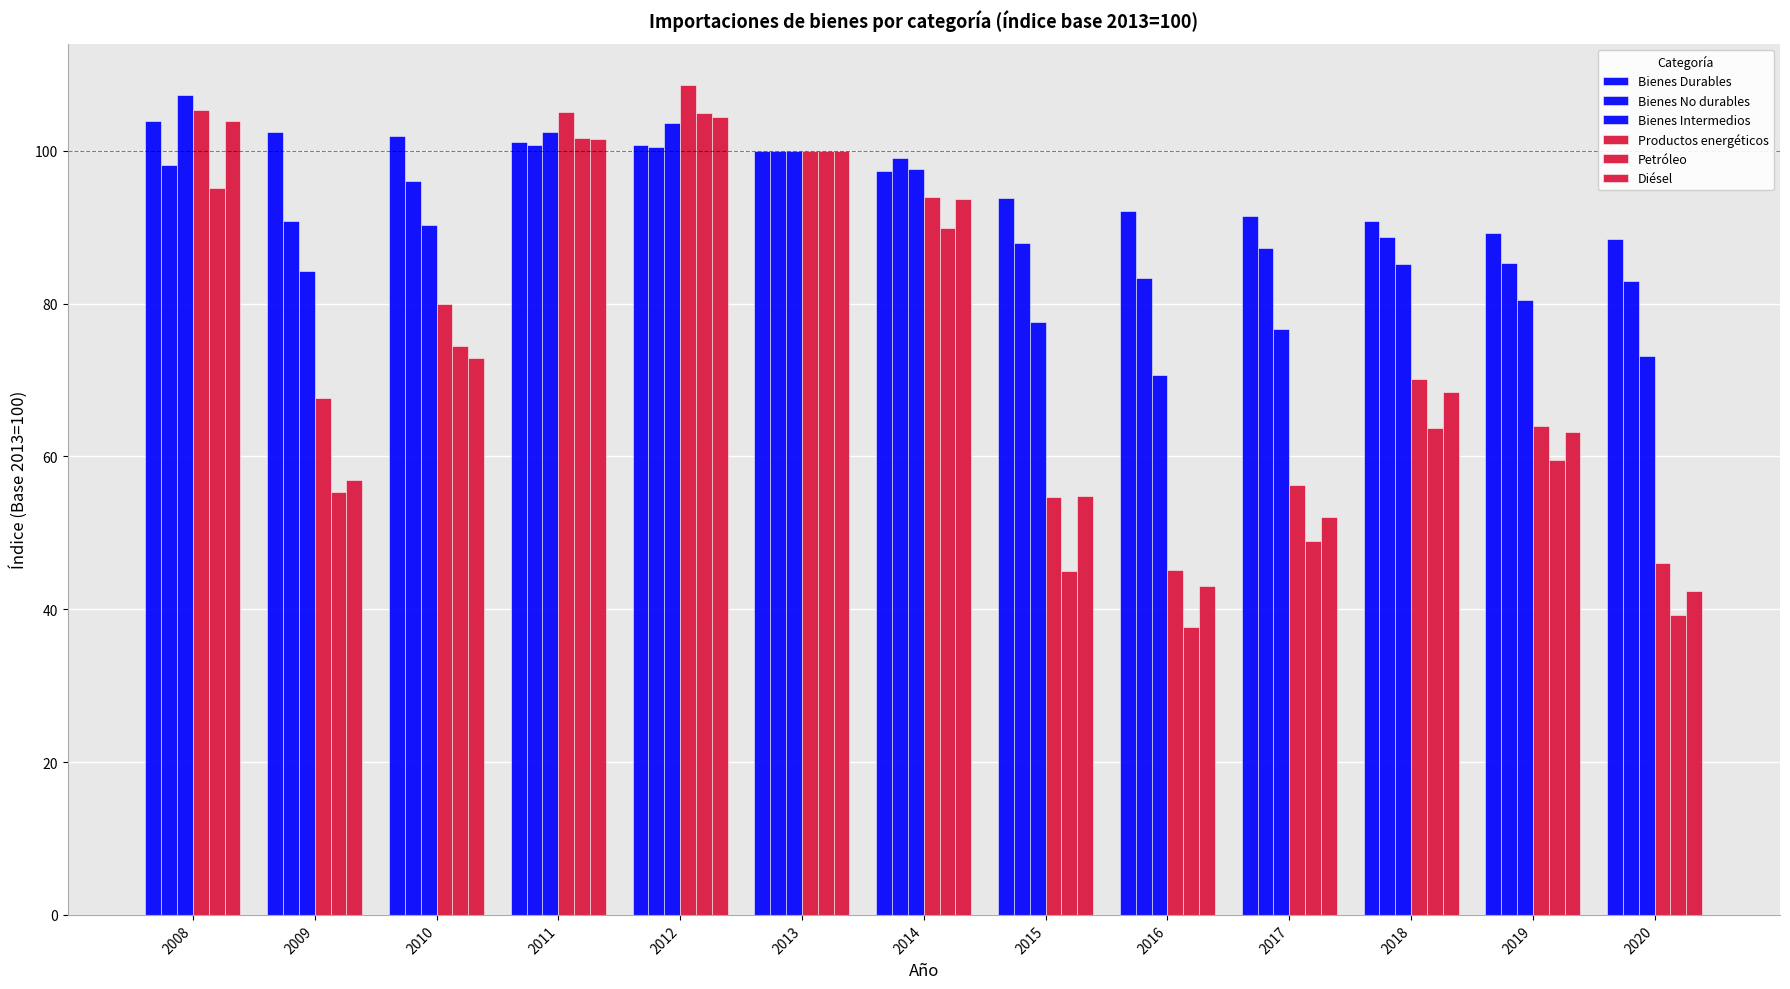

How many groups of bars are there?

13